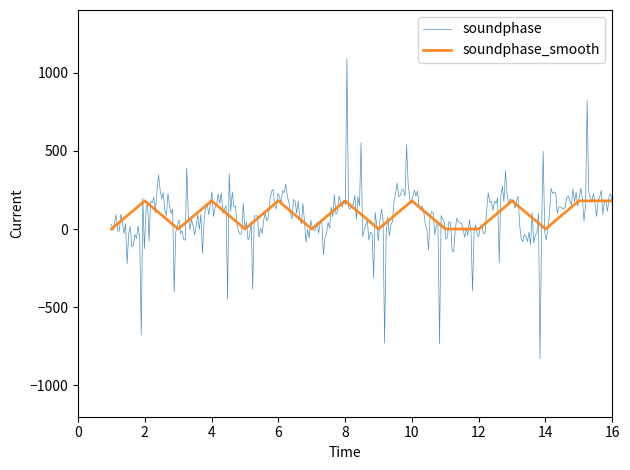

What is the difference between the values at 7 and 8?

180